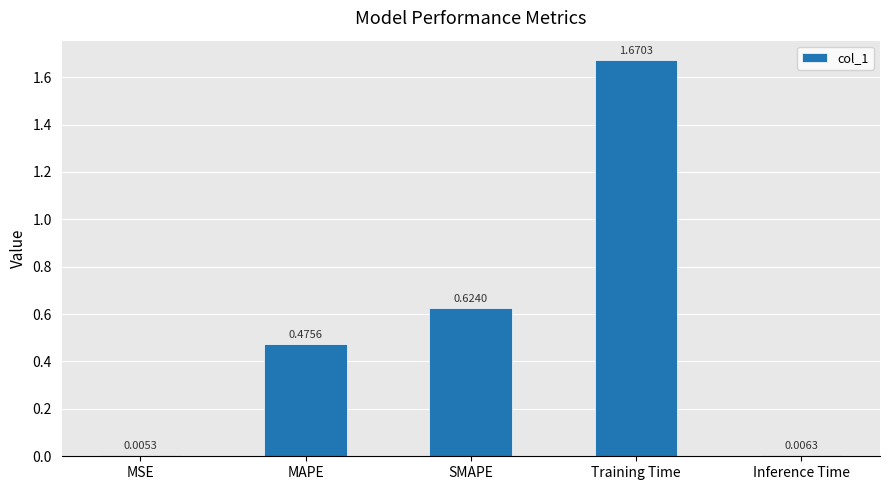

At which label is the value closest to 0?

MSE